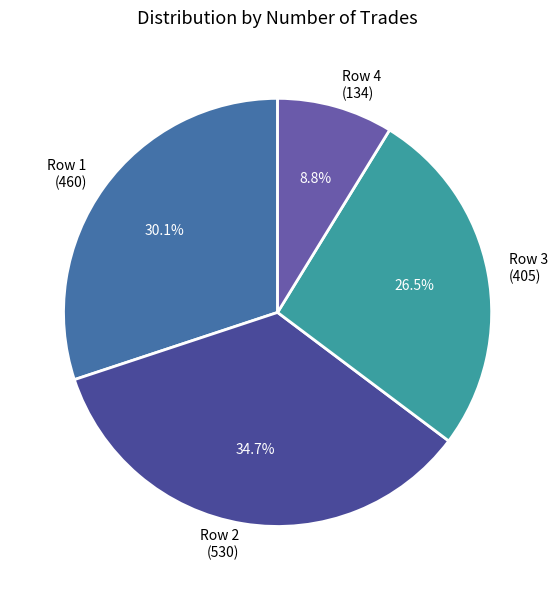

Is there a majority slice in this chart?

No